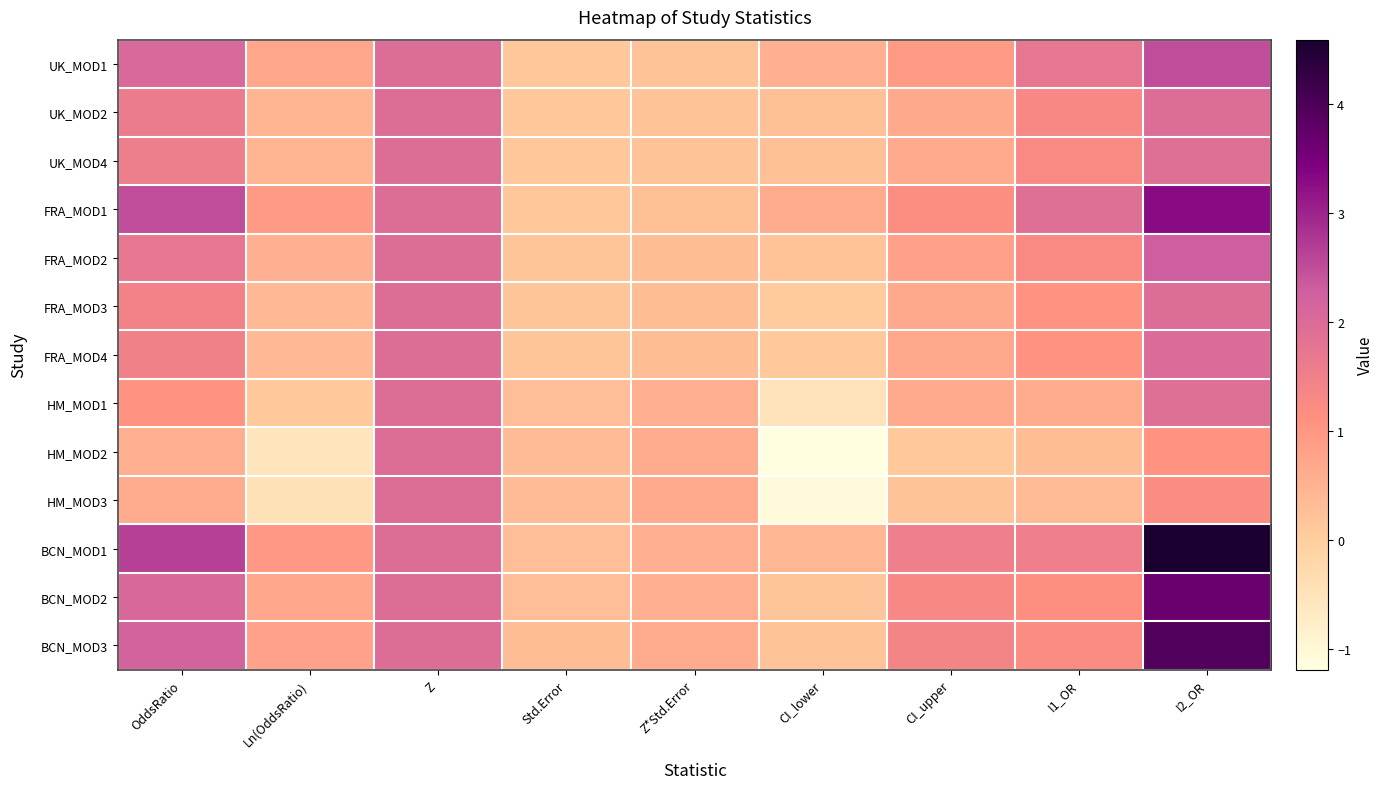

Which label corresponds to the smallest value in the chart?

CI_lower